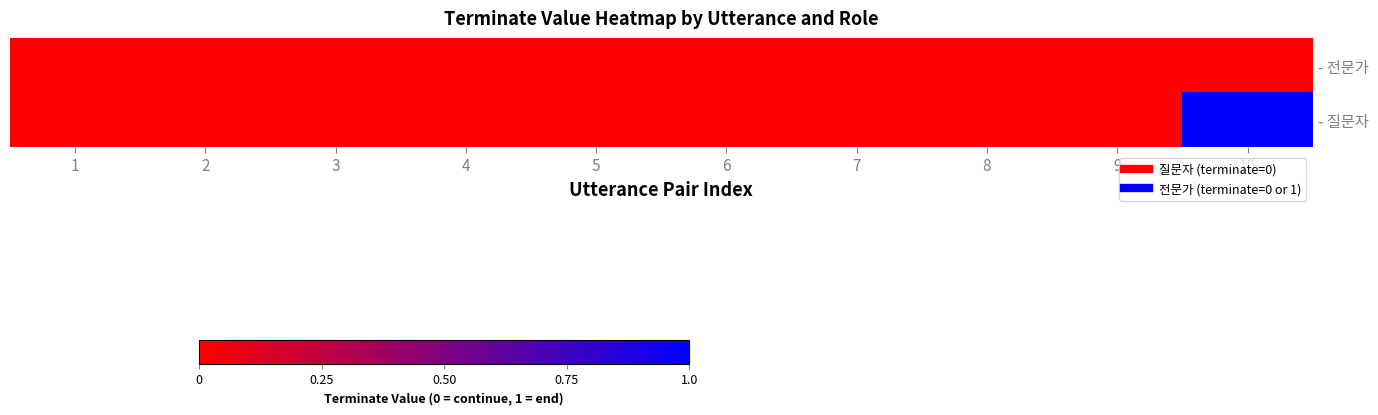

Which series changed the most between 3 and 7?

- 전문가